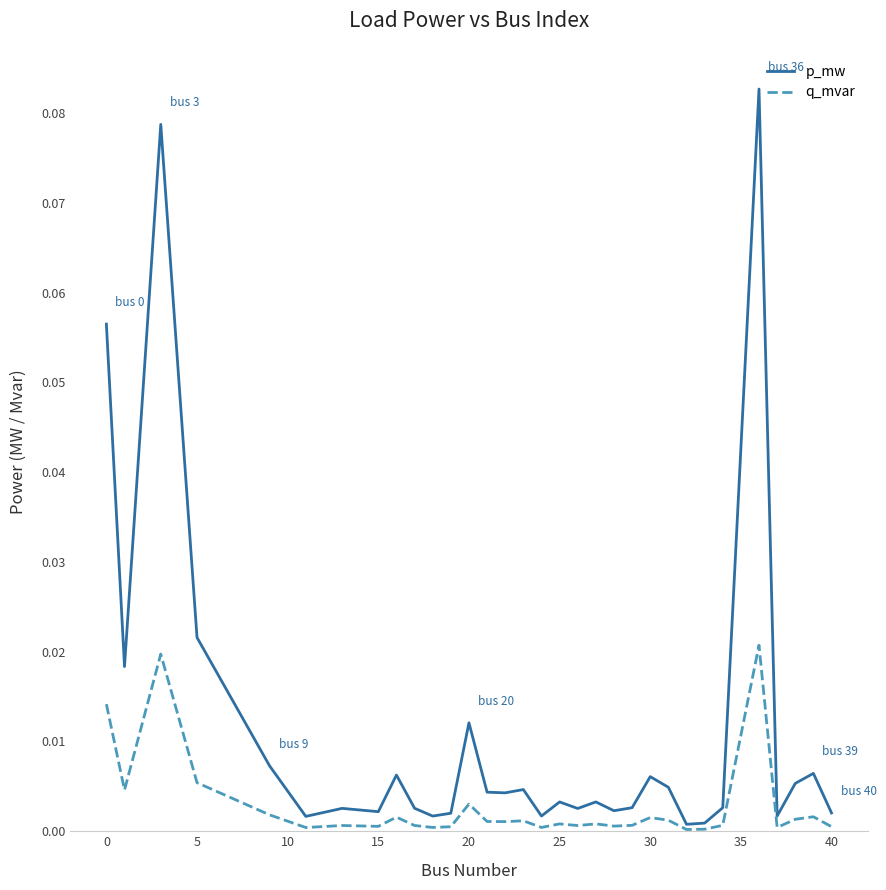

Which series has the largest total across all categories?

p_mw